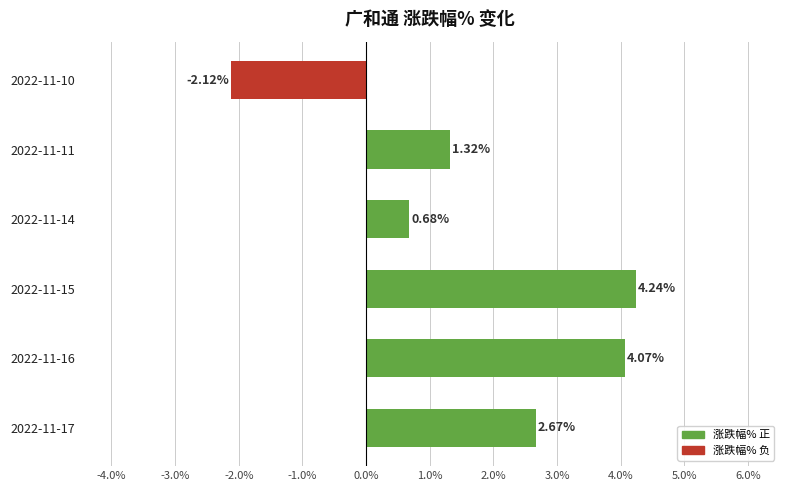

Rank the categories by value from lowest to highest.

2022-11-10, 2022-11-14, 2022-11-11, 2022-11-17, 2022-11-16, 2022-11-15